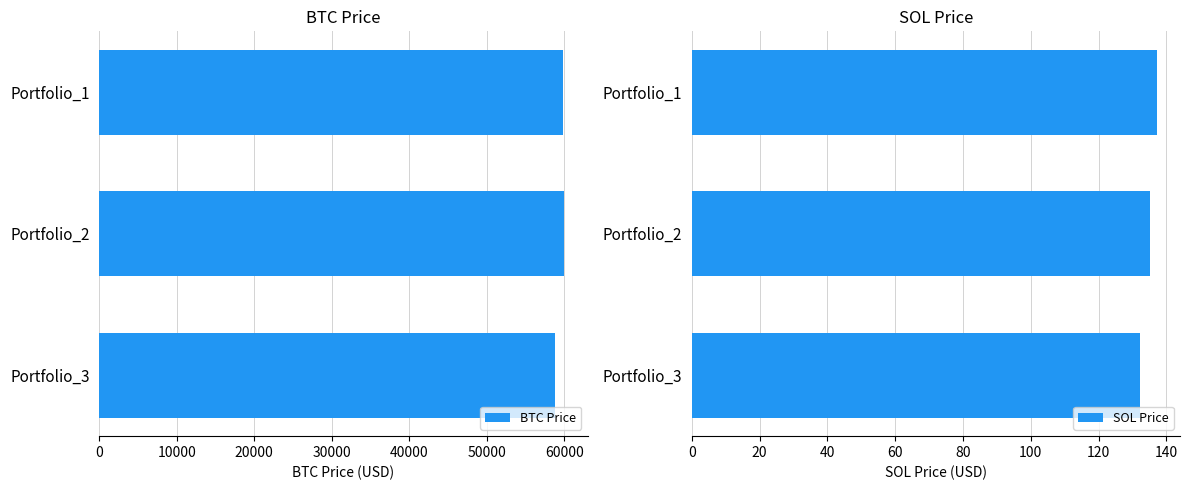

What is the lowest value of the BTC Price series?

58743.1